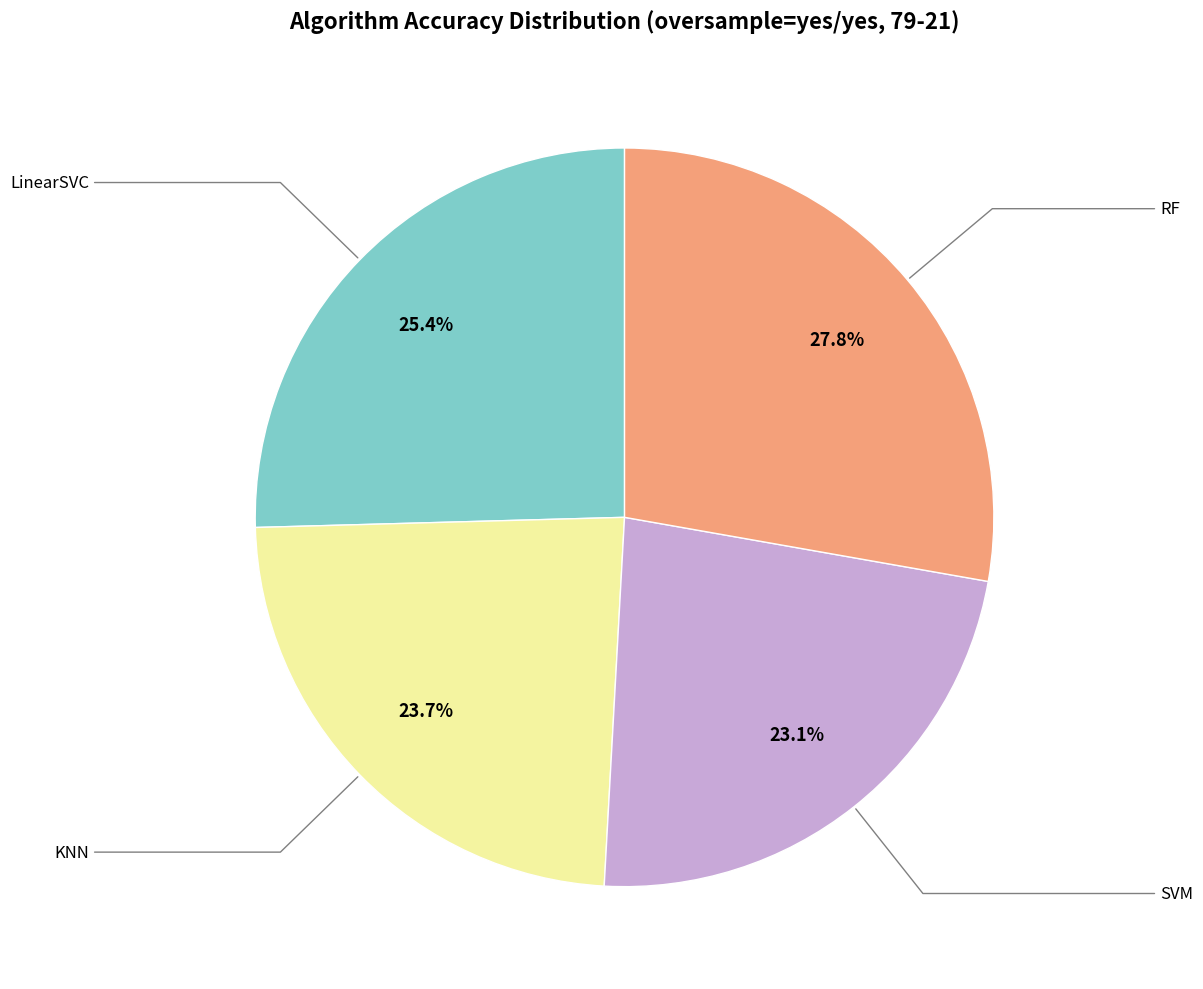

To the nearest percent, what is the difference between the largest and smallest slice percentages?

5%